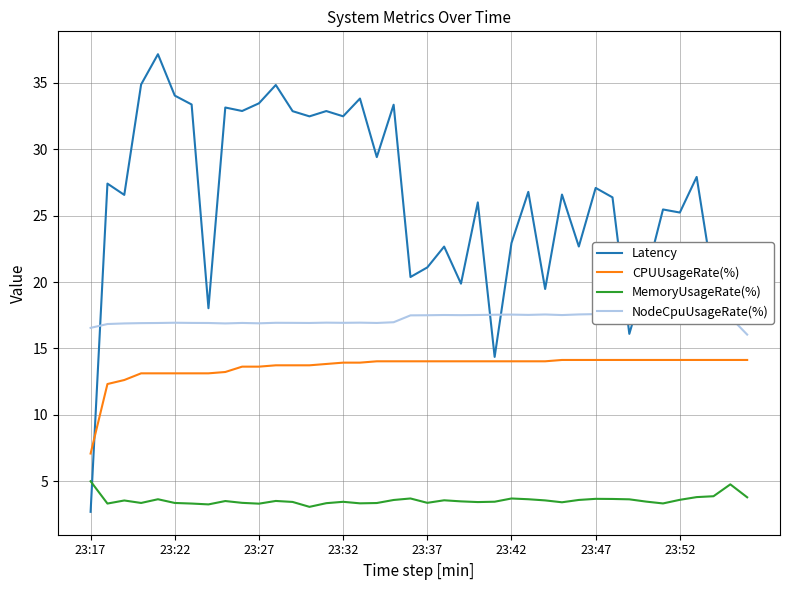

What is the sum of all NodeCpuUsageRate(%) values?

687.1